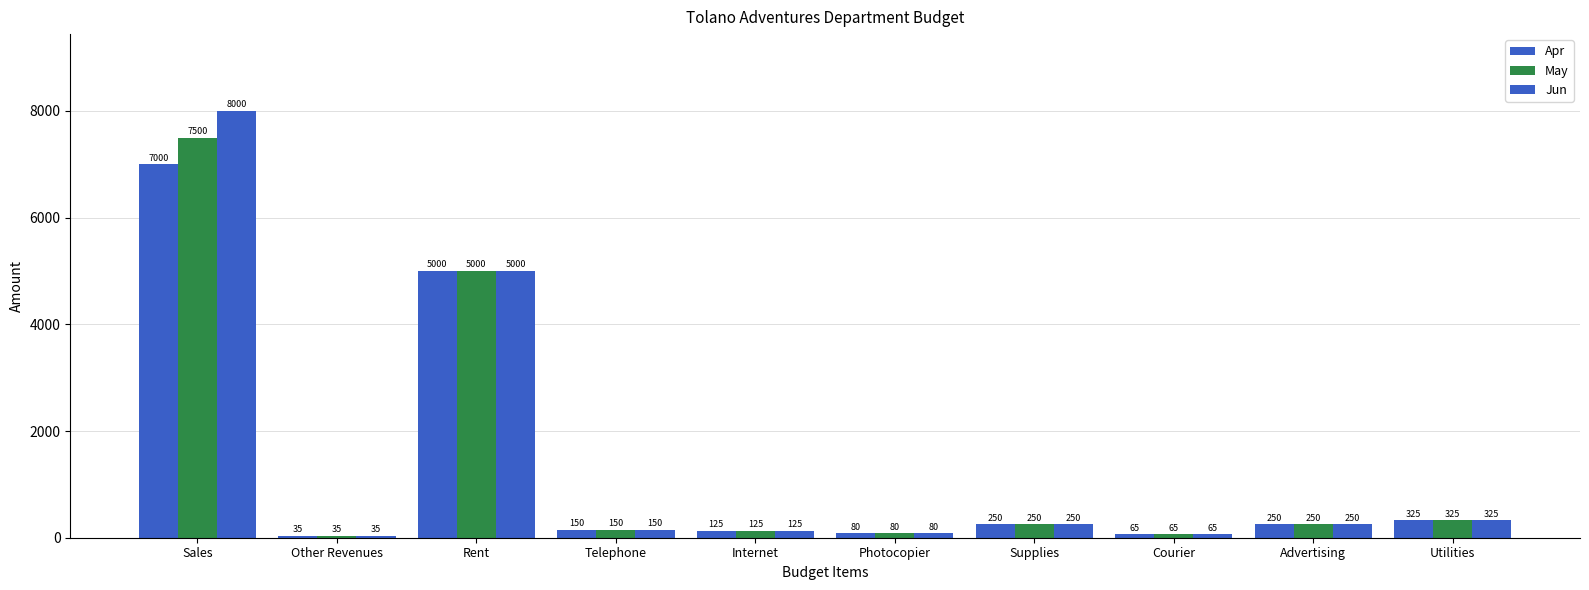

How many groups of bars are there?

10